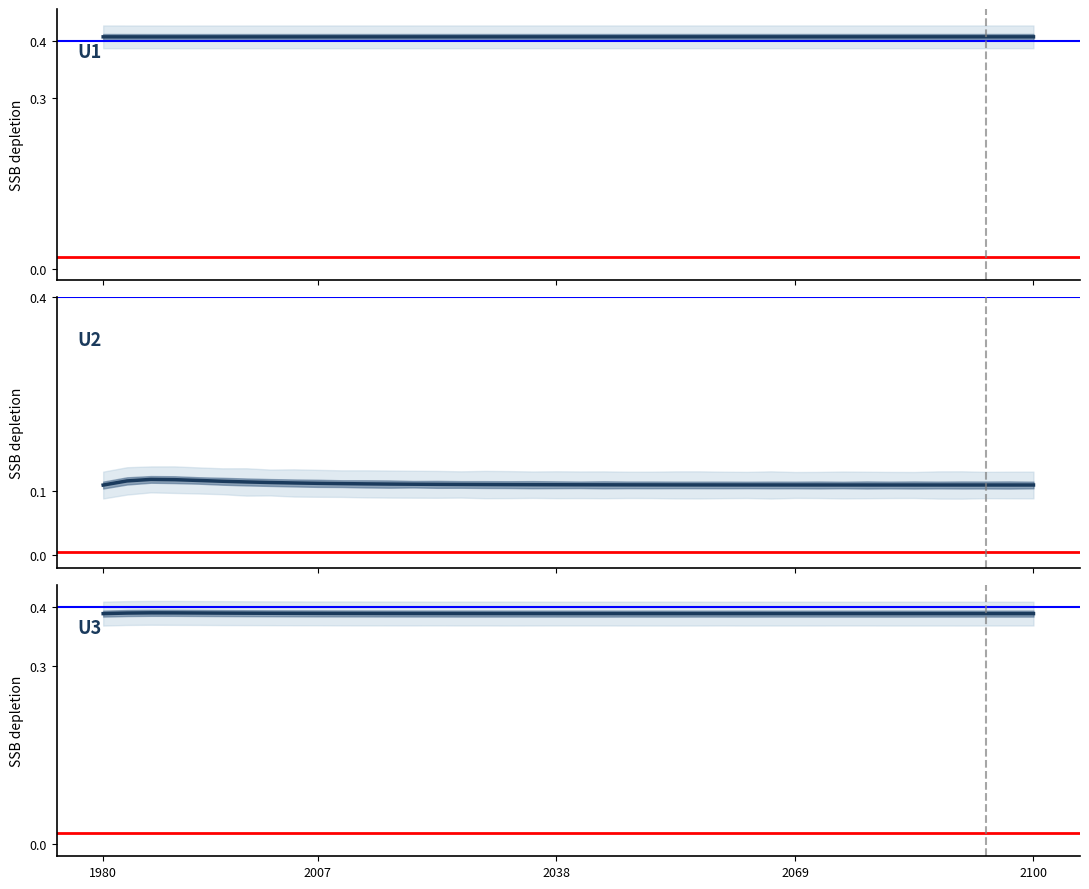

What is the value of the U1 (Pollock proxy) point at the 7th from the left?

0.4